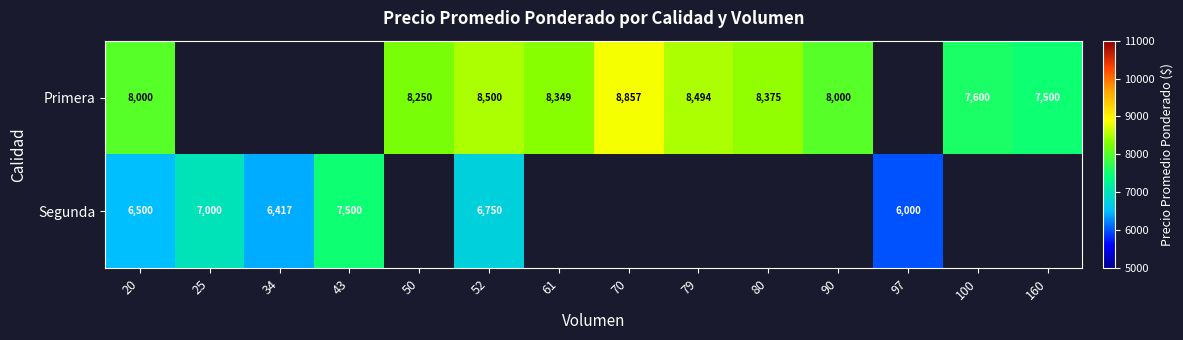

At which category does the chart reach its minimum across all series?

97